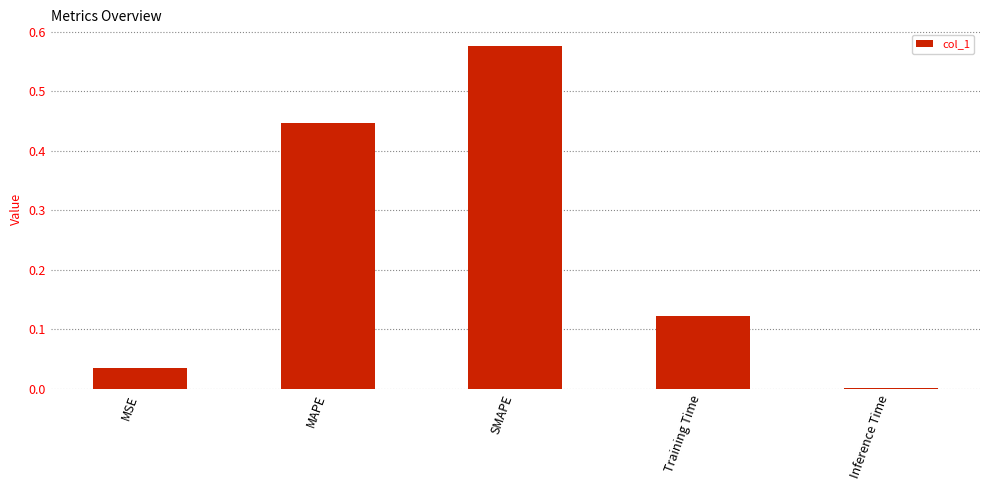

What is the sum of all values?

1.2